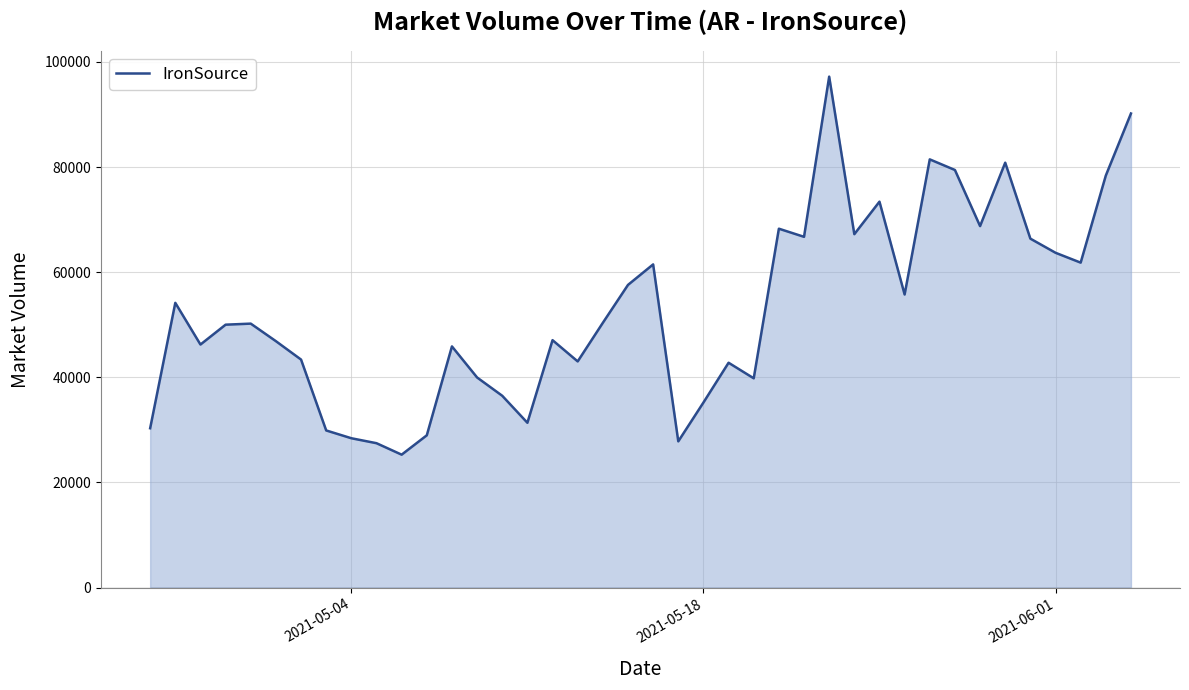

What is the difference between the maximum and minimum values?

71930